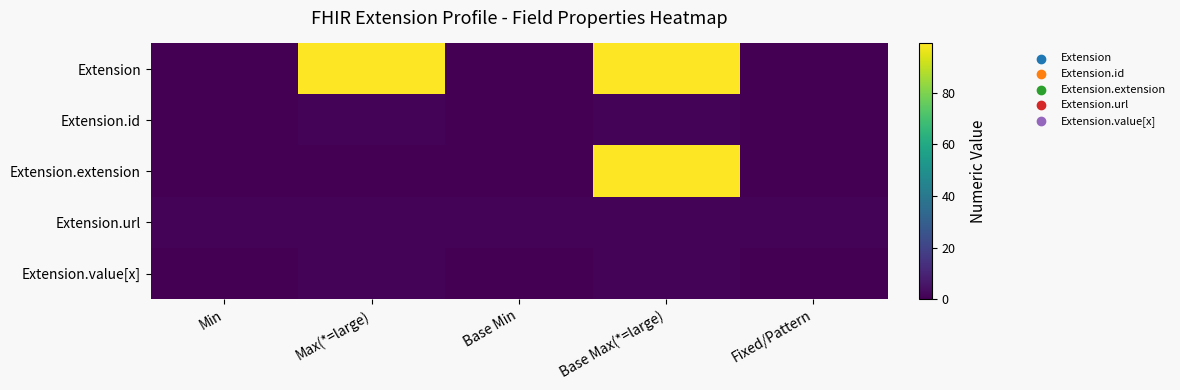

Which has a higher value, Base Max(*=large) or Max(*=large)?

Base Max(*=large)